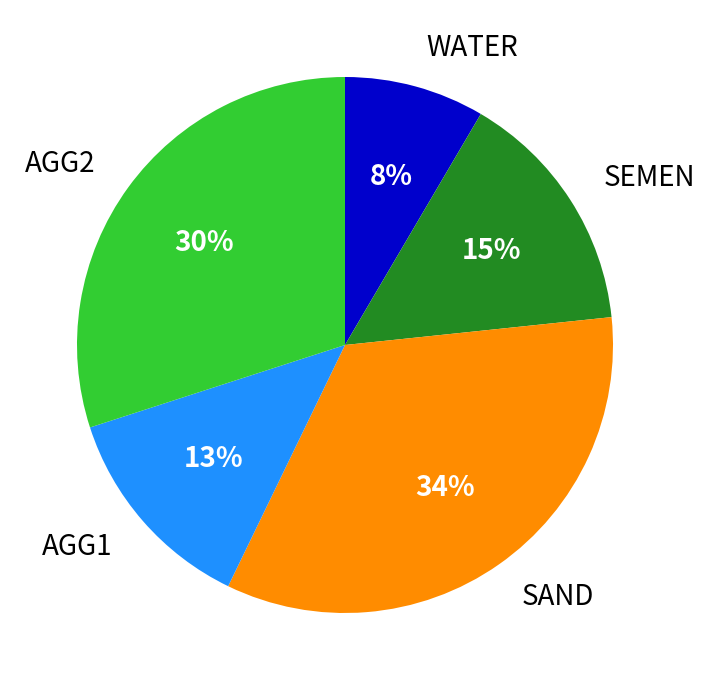

Between AGG1 and AGG2, which is larger?

AGG2